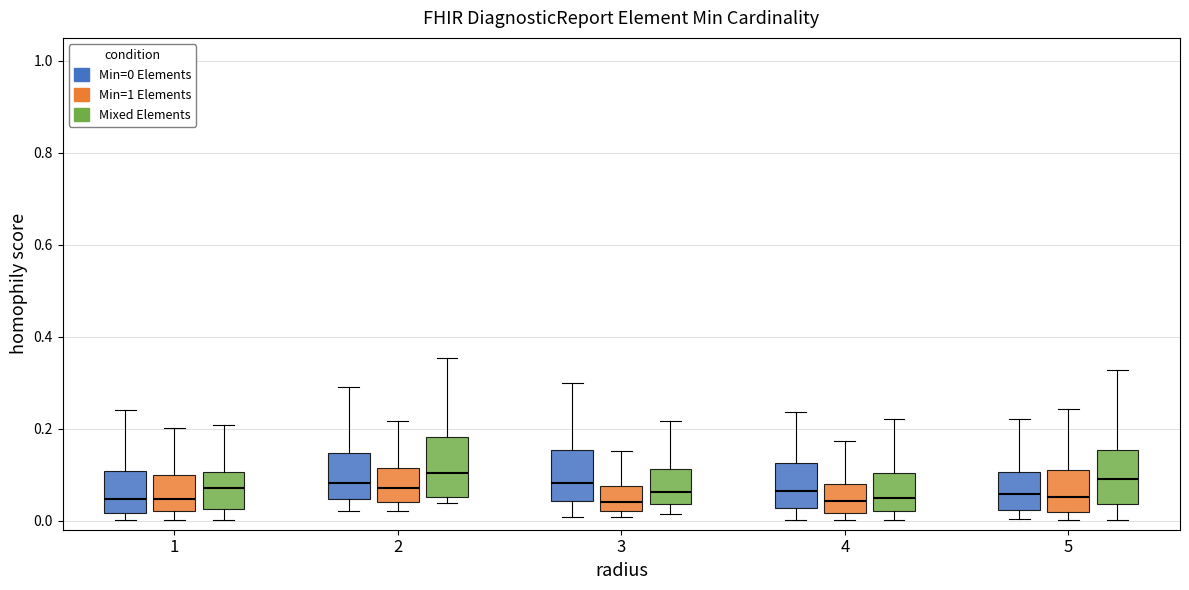

Where is the upper edge of the box for 1 (Mixed Elements) on the y-axis? The values are not printed on the chart, so give them approximately, as read against the axis.

0.10